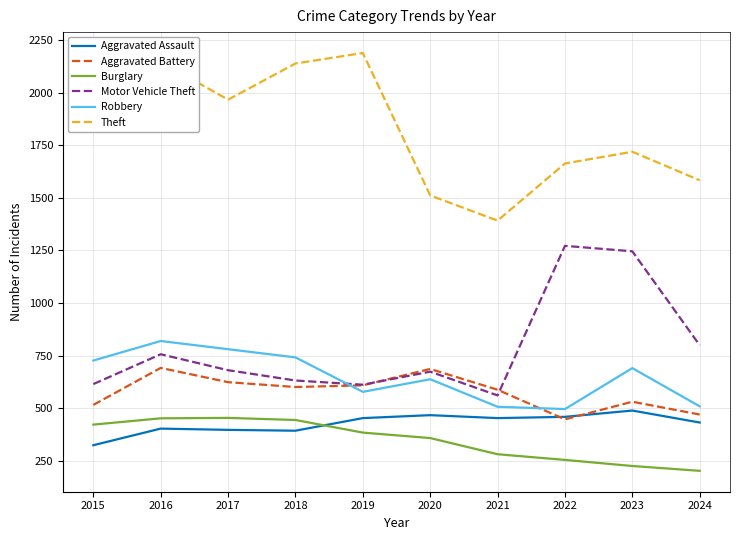

What value does the Motor Vehicle Theft series have at 2018, to the nearest 10?

630